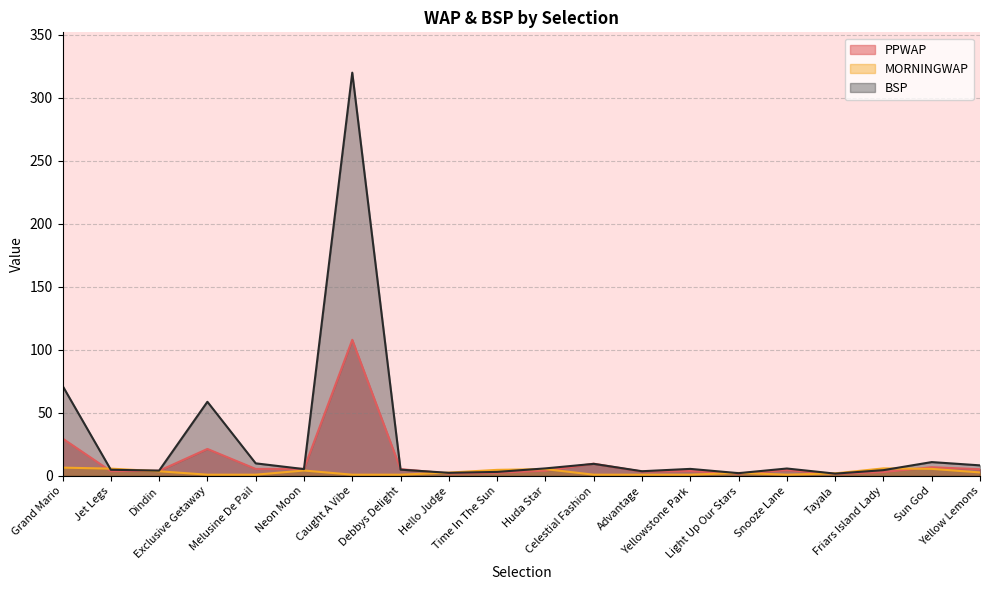

Read the BSP value at Celestial Fashion.

9.6